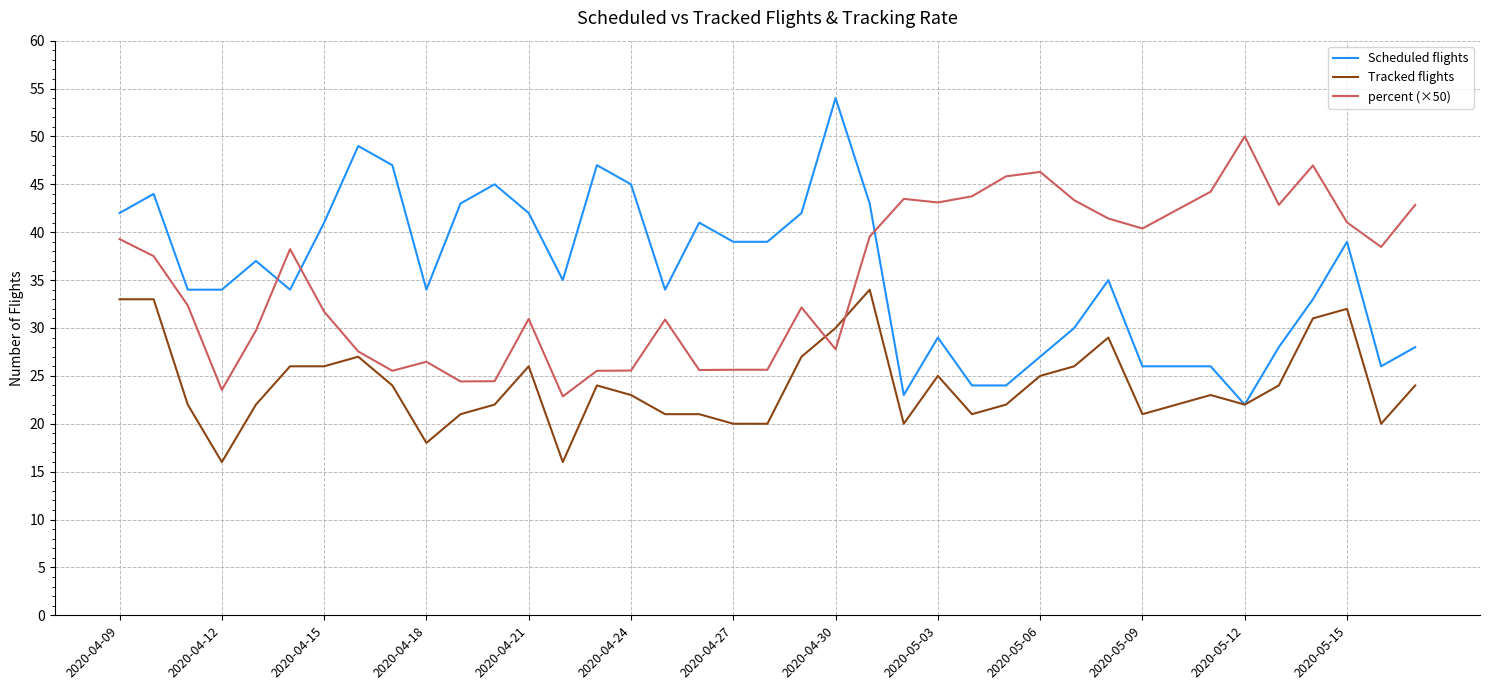

True or false: percent (×50) and Scheduled flights intersect in this chart.

True